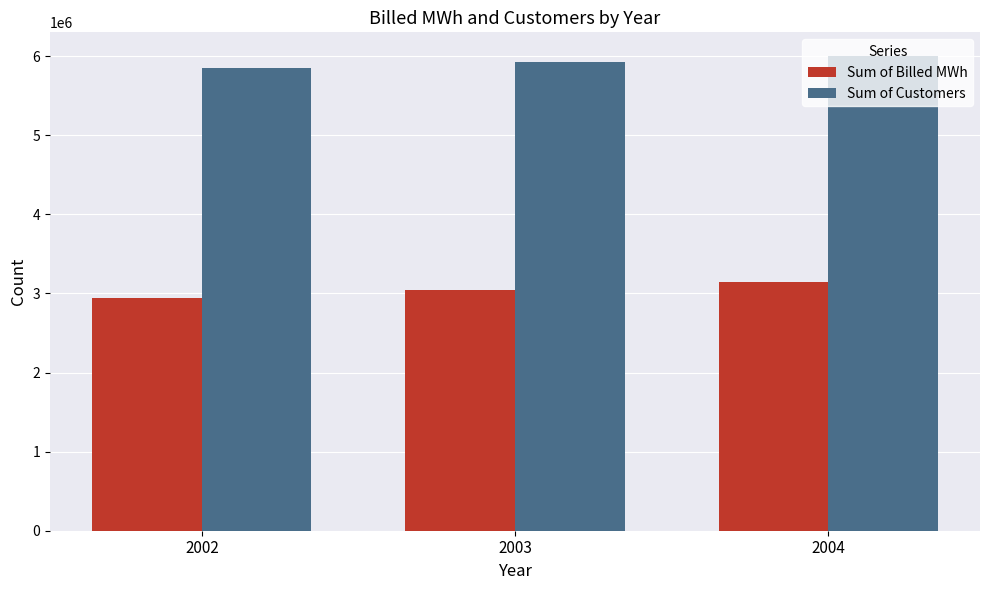

What is the total value across all series at 2003?

8963076